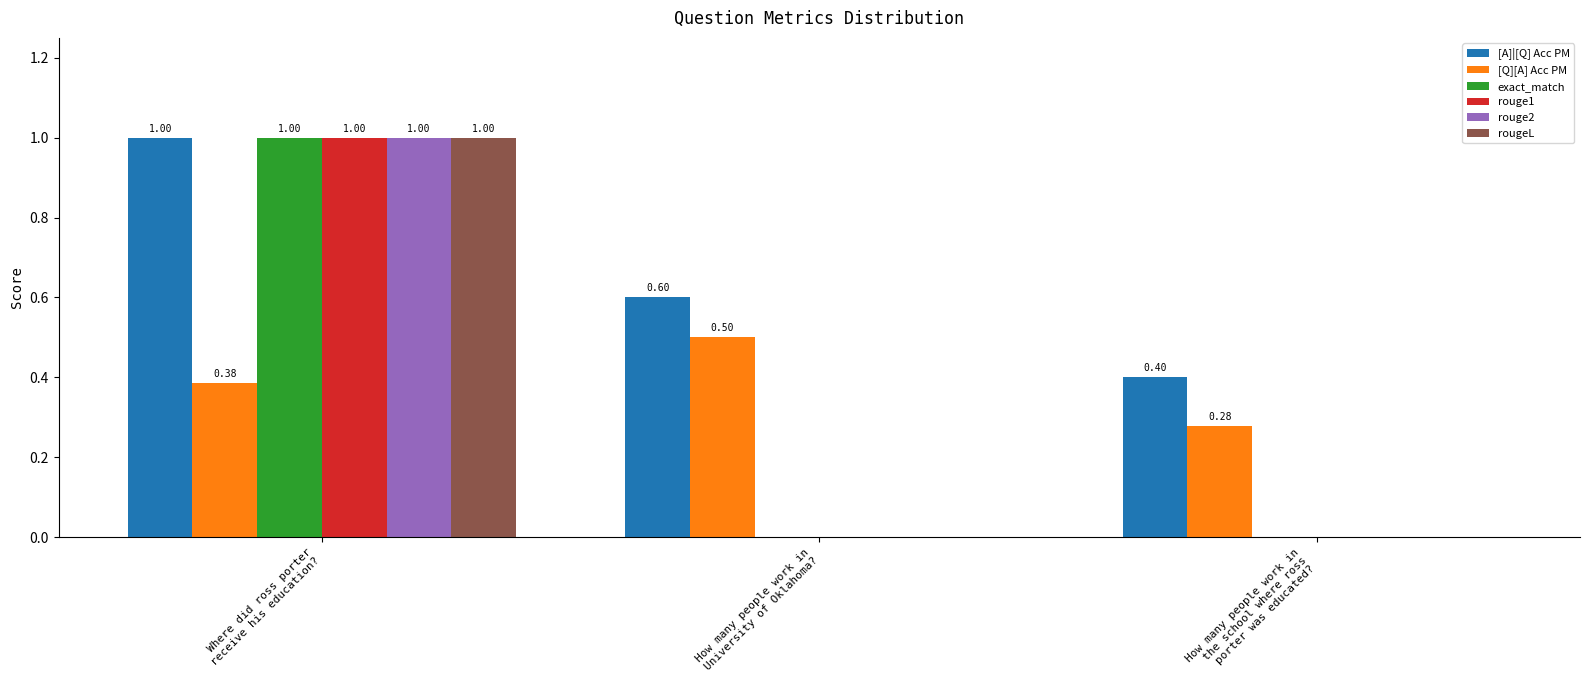

Does the chart contain stacked bars?

No